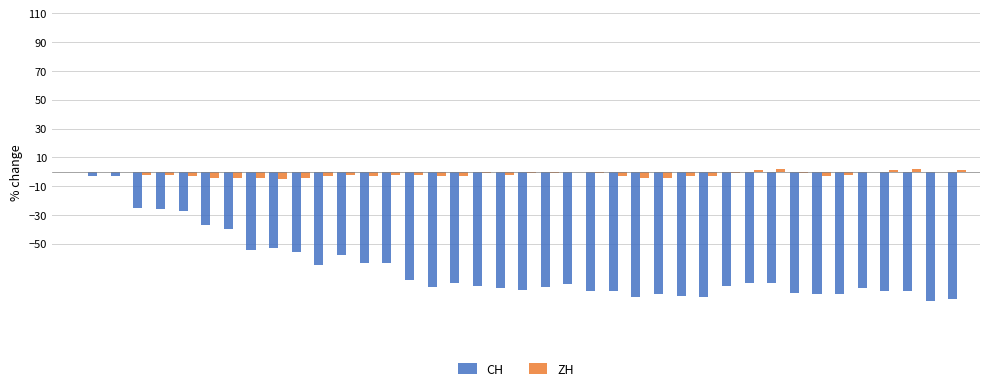

Are the bars horizontal?

No